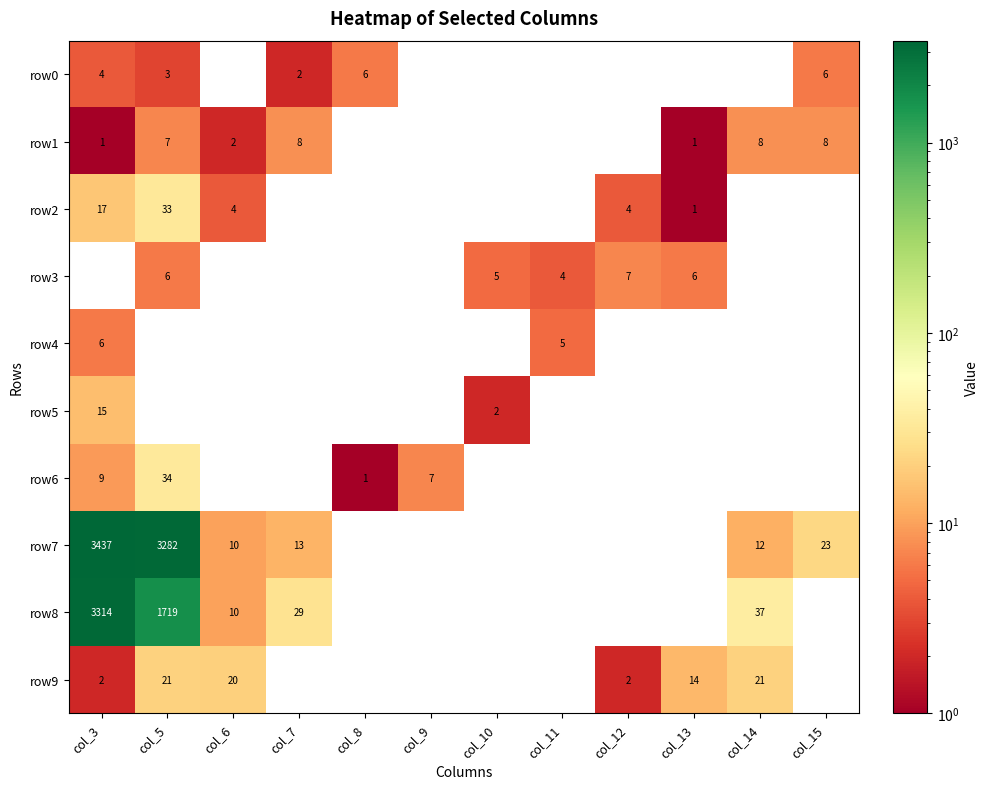

True or false: row9 has a value of 2 at col_3.

True